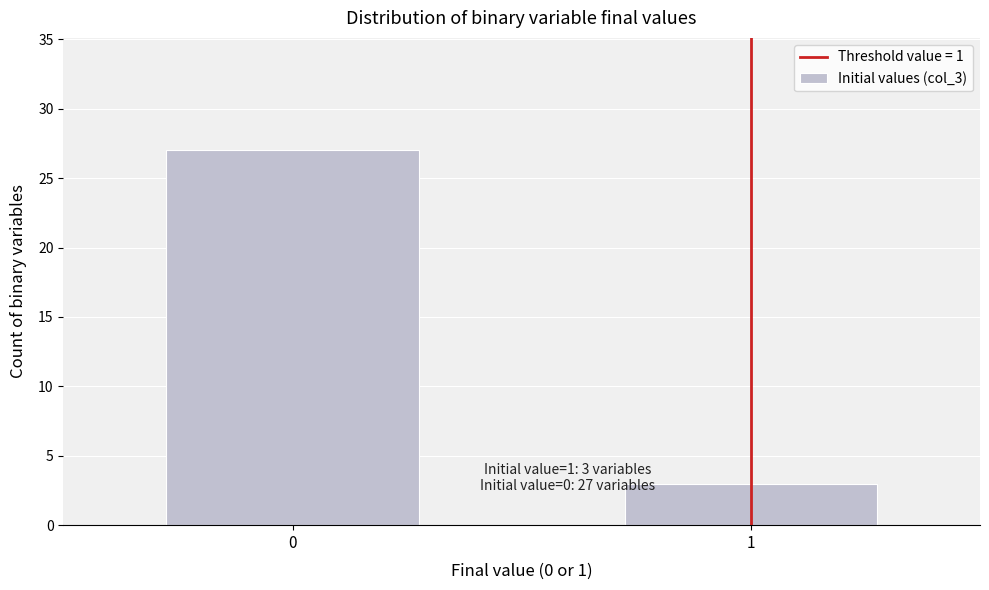

Reading right to left, list all the values displayed in this chart.

3	27